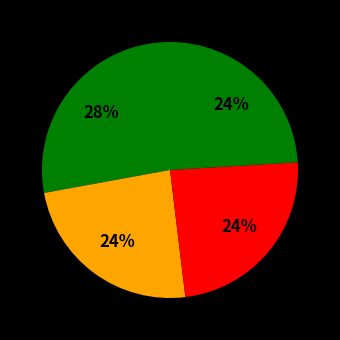

To the nearest percent, what is the average slice percentage?

25%